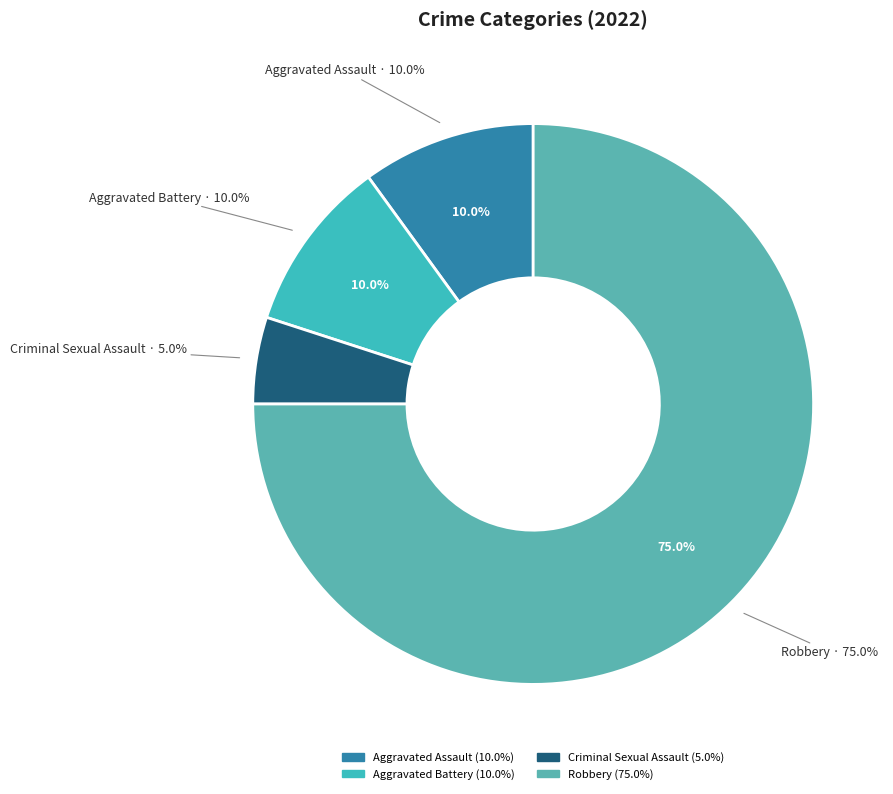

Which category has the smallest portion of the pie?

Criminal Sexual Assault